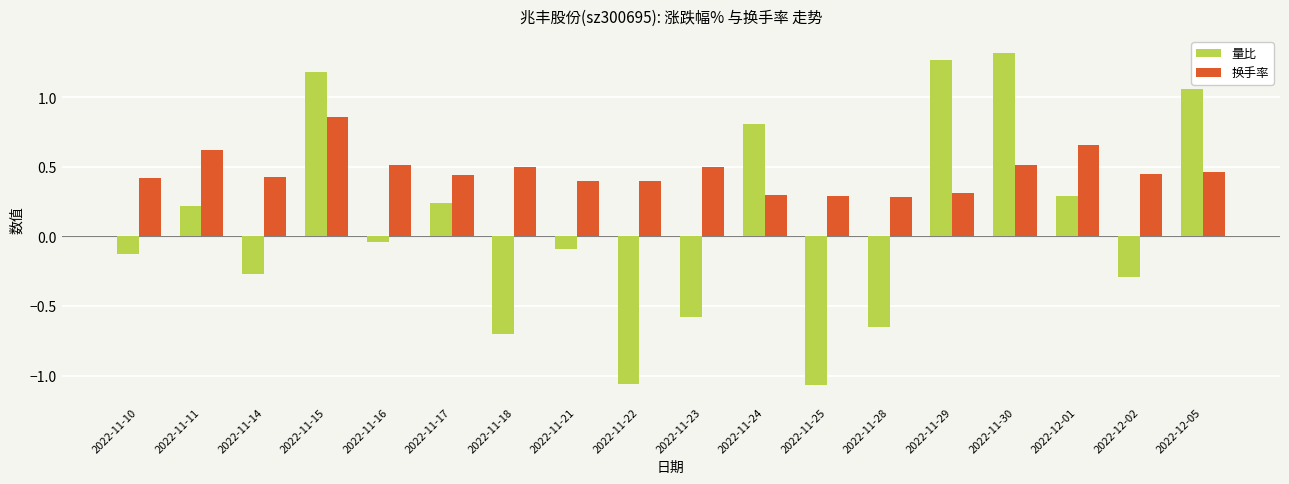

At which category is the sum across all series the highest?

2022-11-15